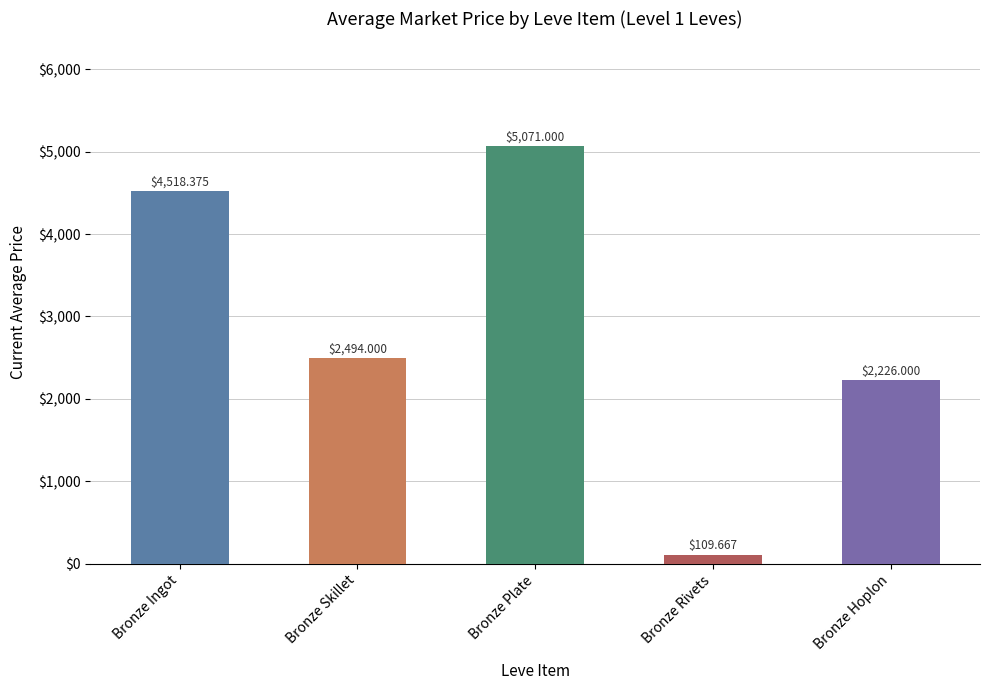

Are the bars horizontal?

No